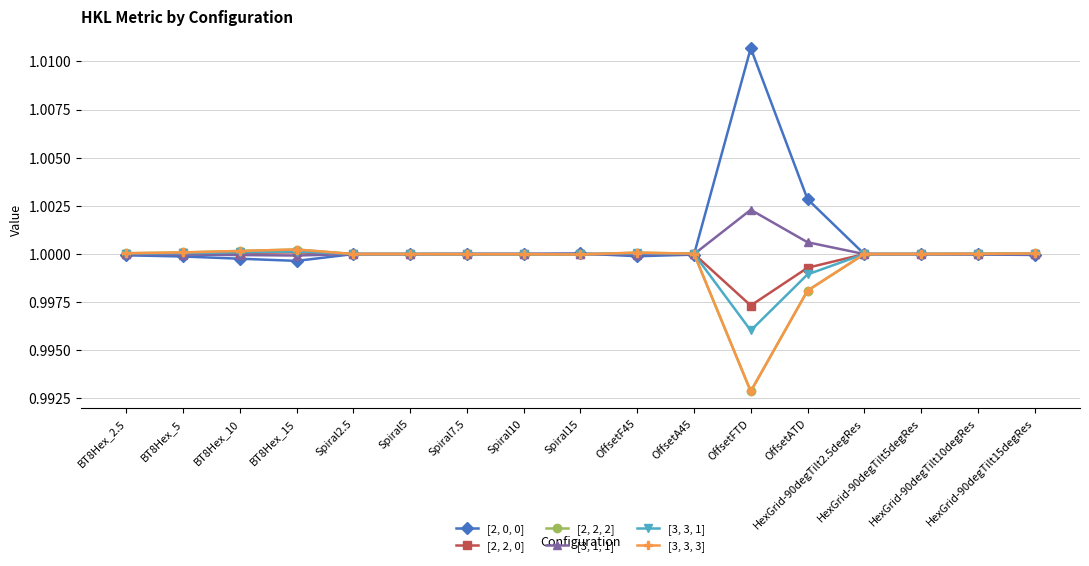

What is the sum of the [2, 0, 0] values at HexGrid-90degTilt2.5degRes and Spiral5?

2.0